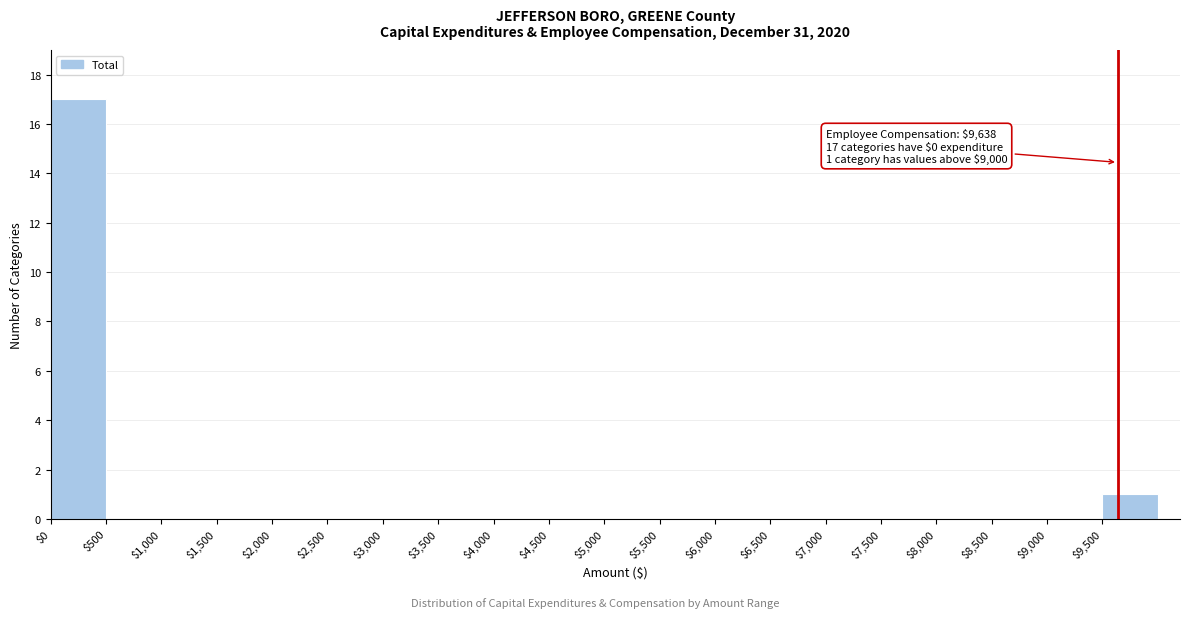

Over which range of the x-axis is the bar tallest?

0 to 500